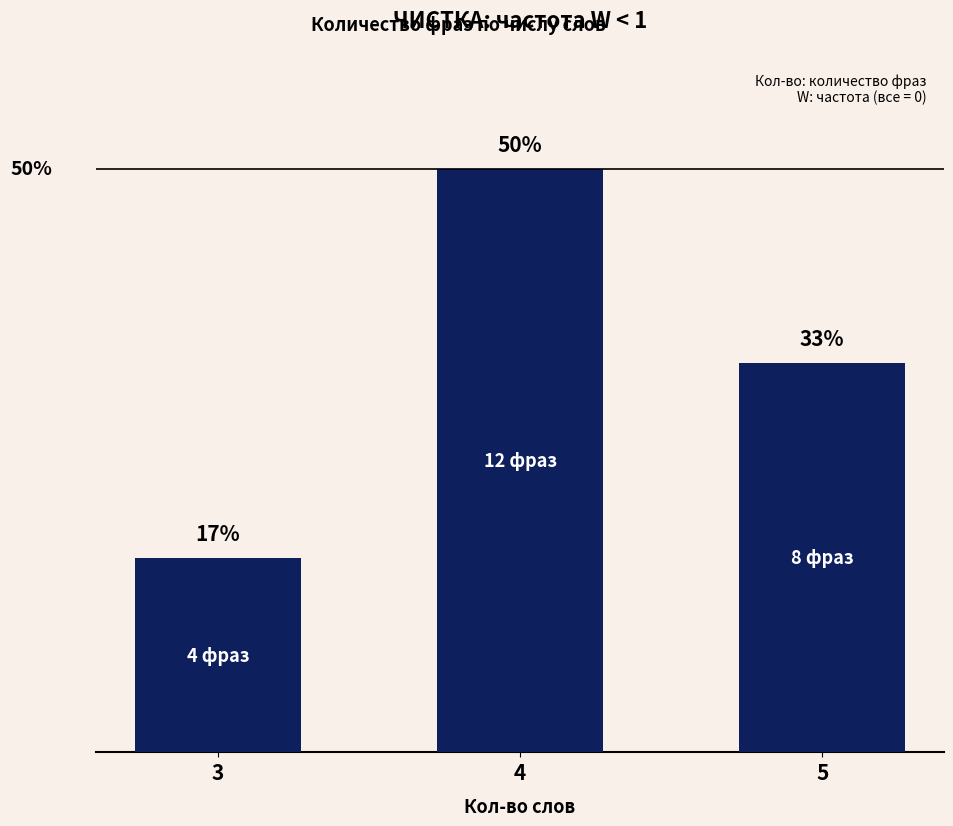

List the labels in order of value, smallest first.

3, 5, 4